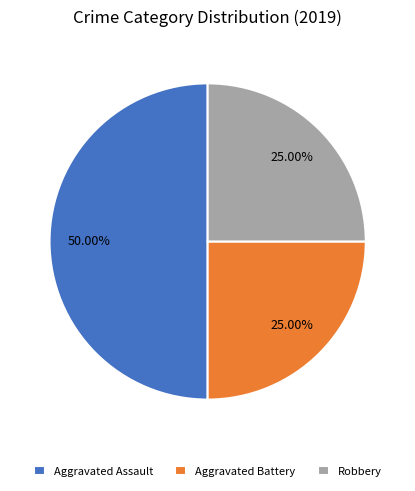

What is the largest slice in the pie chart?

Aggravated Assault